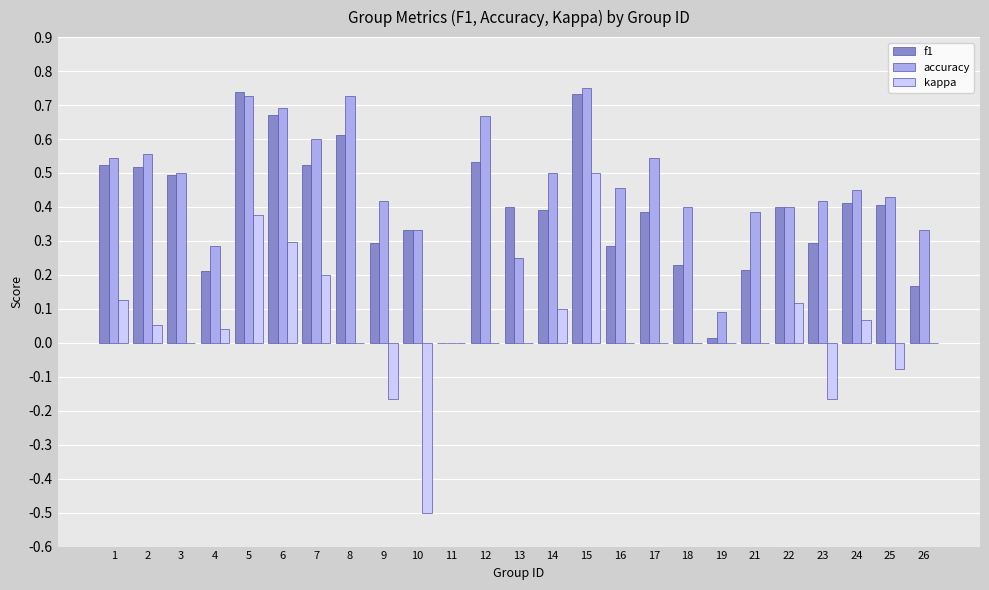

Where is accuracy nearest to the value 0?

11